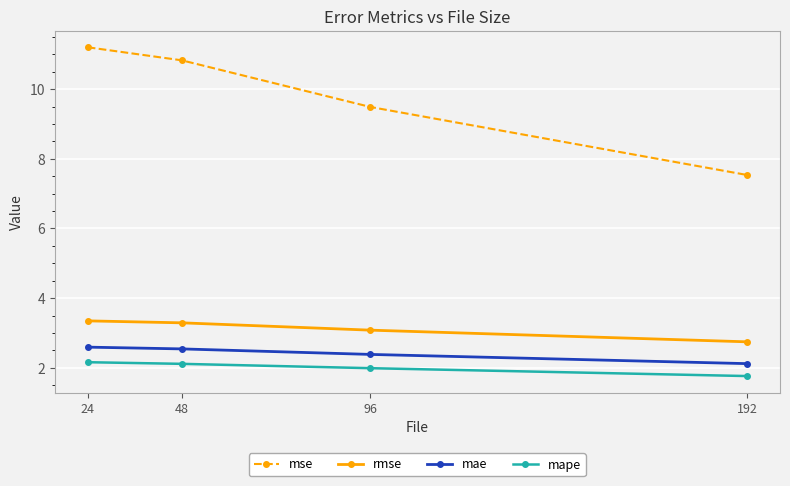

What is the sum of the rmse values at 48 and 192?

6.0